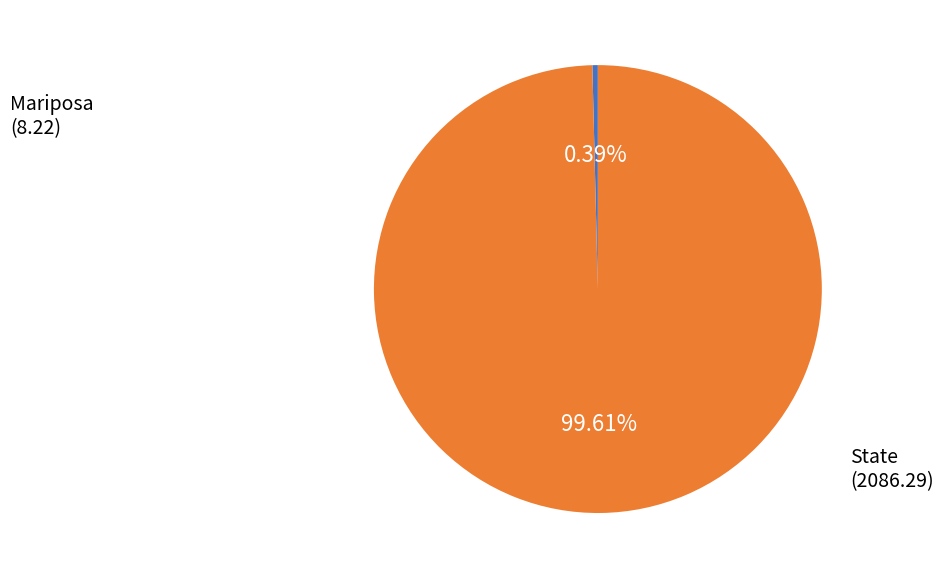

Which category has the smallest portion of the pie?

Mariposa